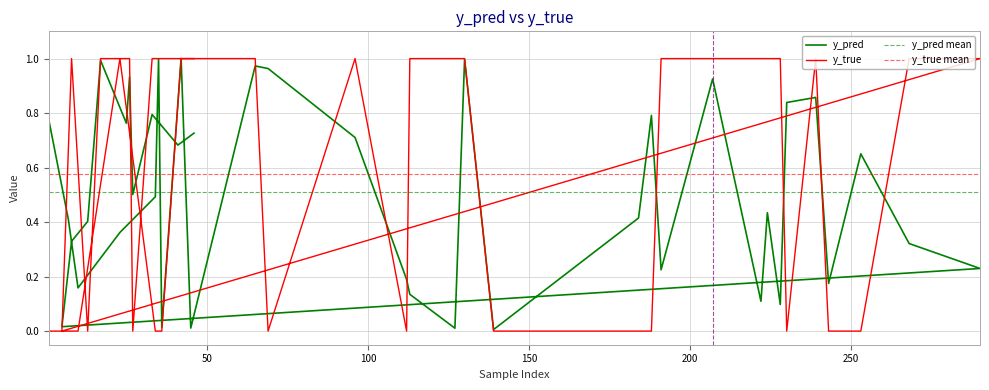

How many interior local valleys does the y_true series have?

6